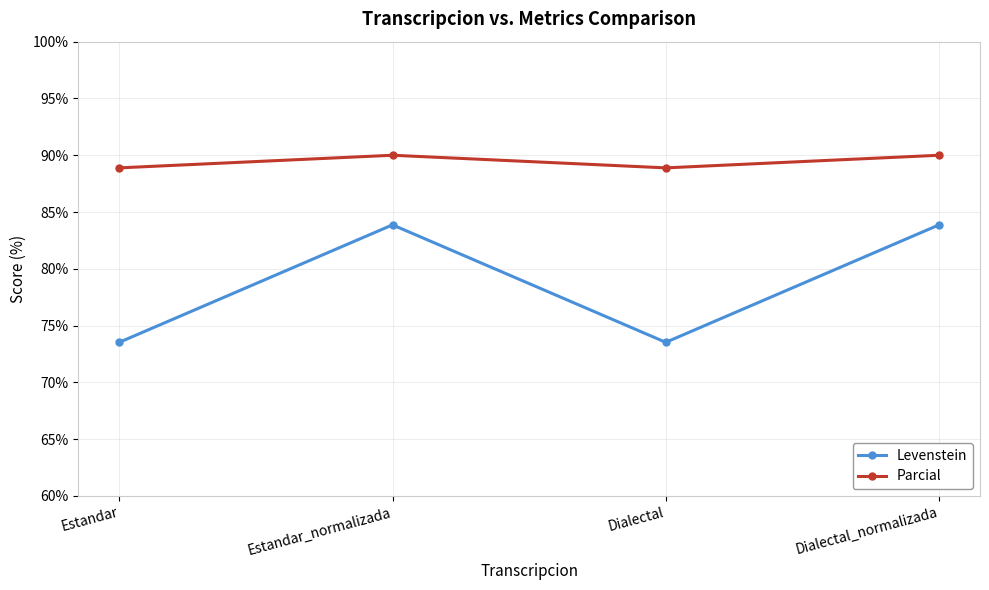

List the series in order of their peak value, lowest first.

Levenstein, Parcial